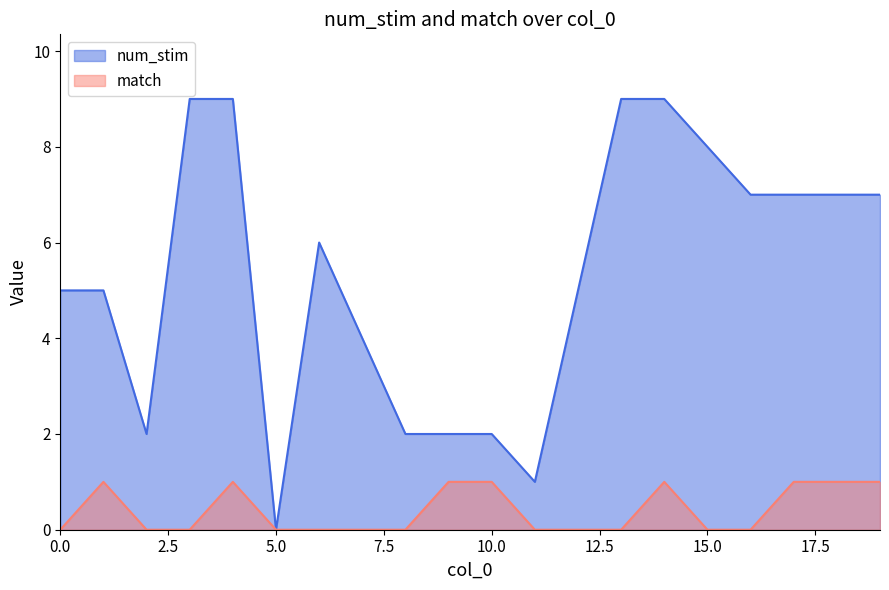

Count the match values in the range 0 to 1.

20